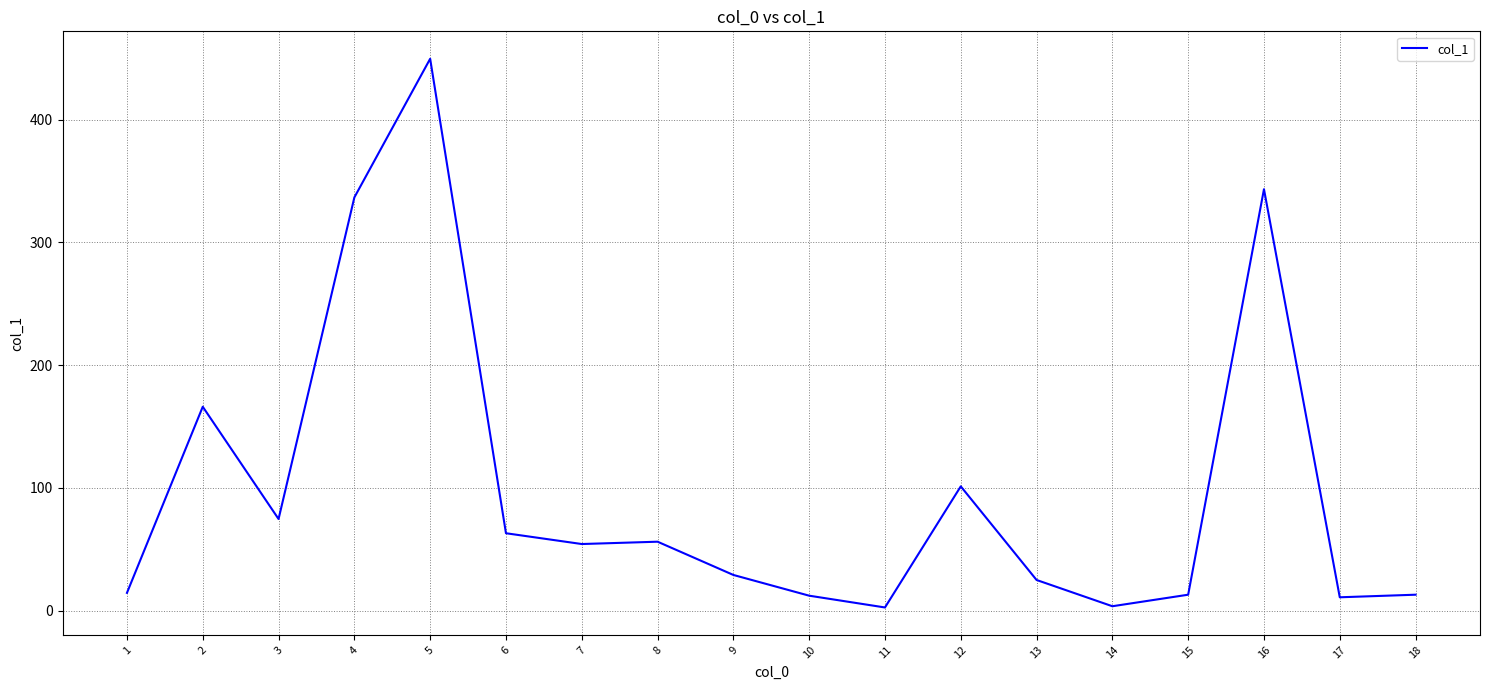

Is it true that the value at 11 is 2.5?

True